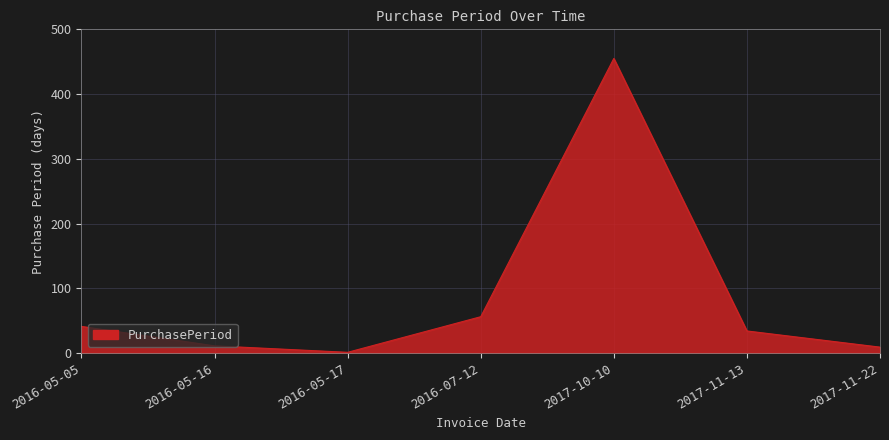

Count the number of categories in the chart.

7